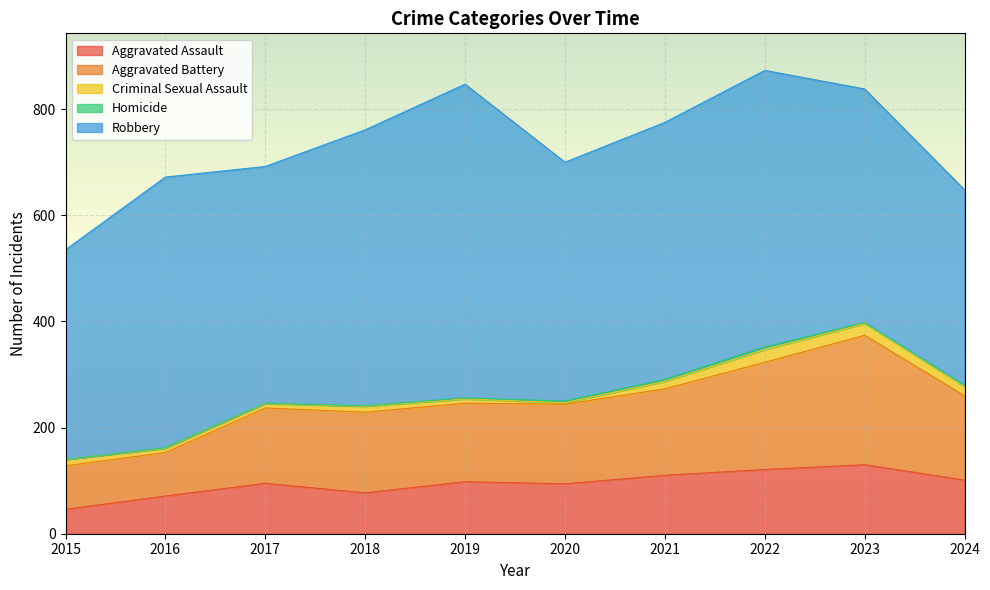

How many lines are shown in the chart?

5